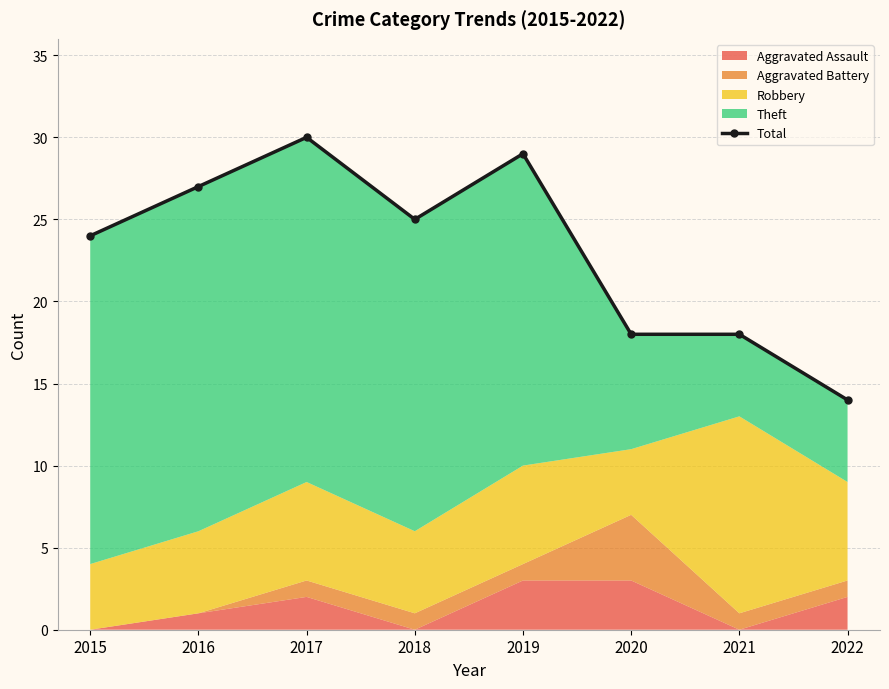

Does the chart display data point markers on the line(s)?

Yes